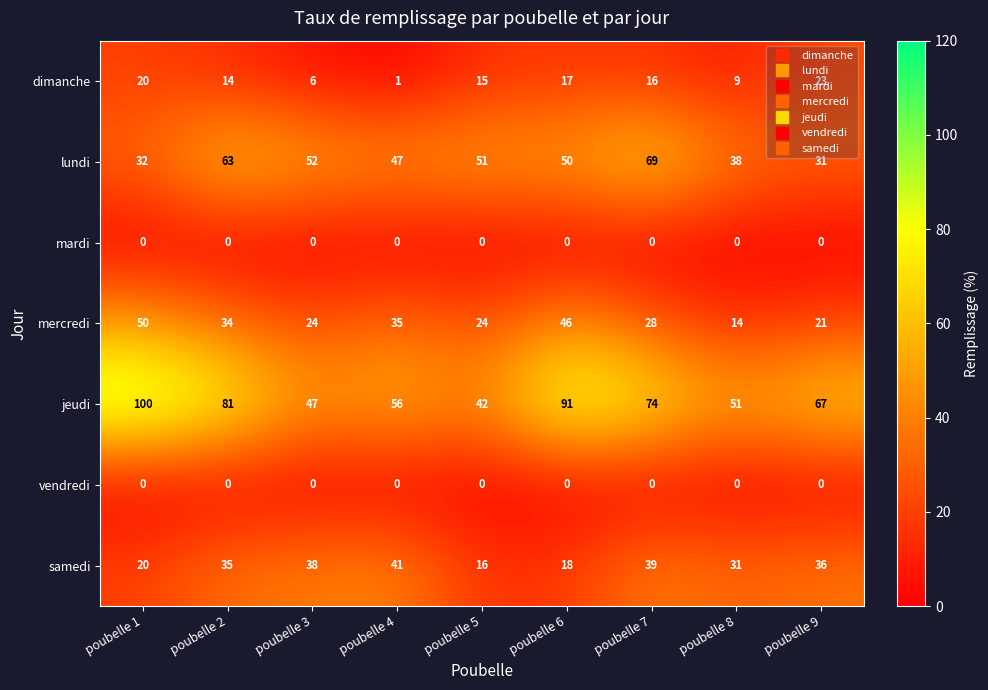

What is the difference between the maximum and minimum values in the dimanche series?

22